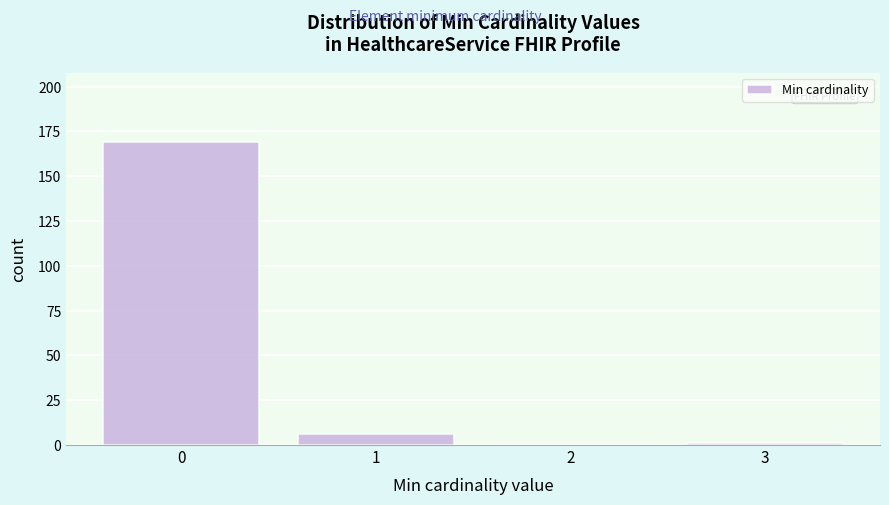

Reading left to right, what are all the values shown in this chart?

0=169	1=6	2=0	3=1